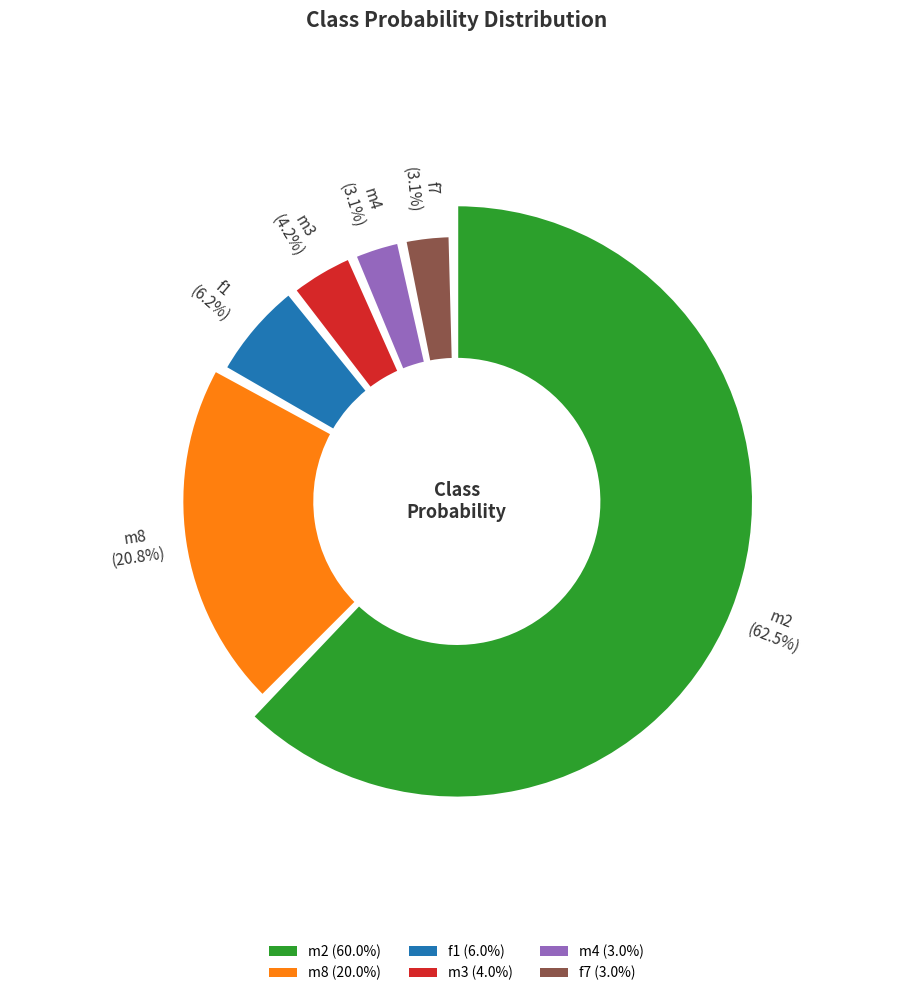

Is it true that f1 is 6% of the pie?

True